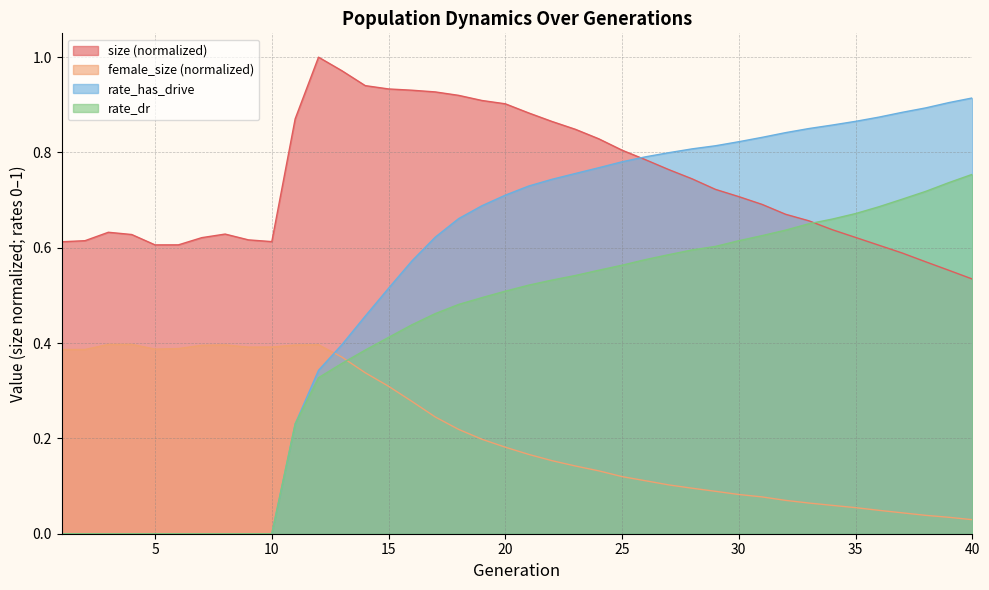

After their last crossing, which series has the higher values: female_size or rate_has_drive?

rate_has_drive